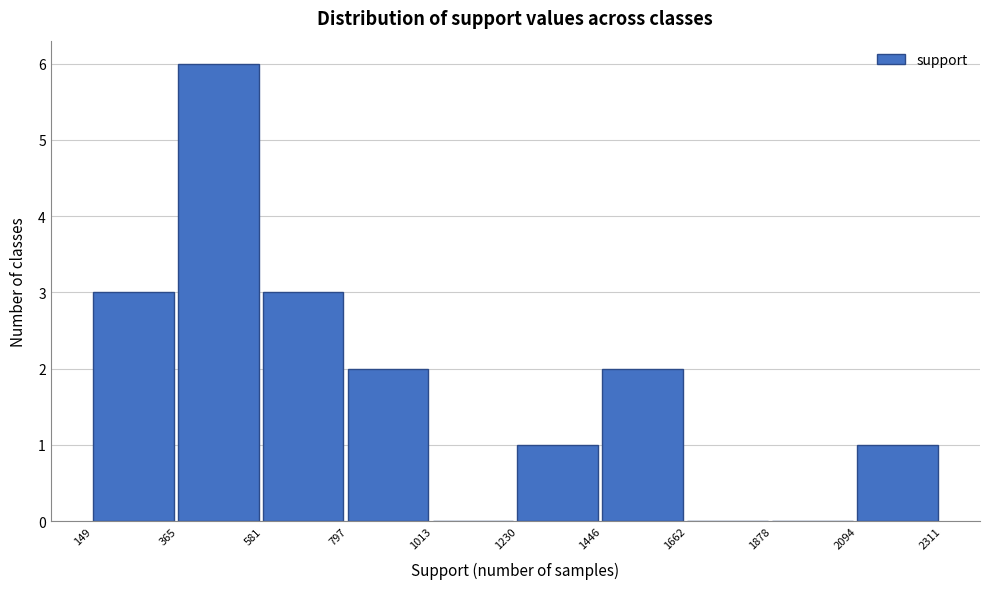

Reading left to right, list every bar in this chart as the range it spans on the x-axis followed by its height. The values are not printed on the chart, so give them approximately, as read against the axis.

149 to 365: 3
365 to 581: 6
581 to 797: 3
797 to 1013: 2
1013 to 1230: 0
1230 to 1446: 1
1446 to 1662: 2
1662 to 1878: 0
1878 to 2094: 0
2094 to 2311: 1